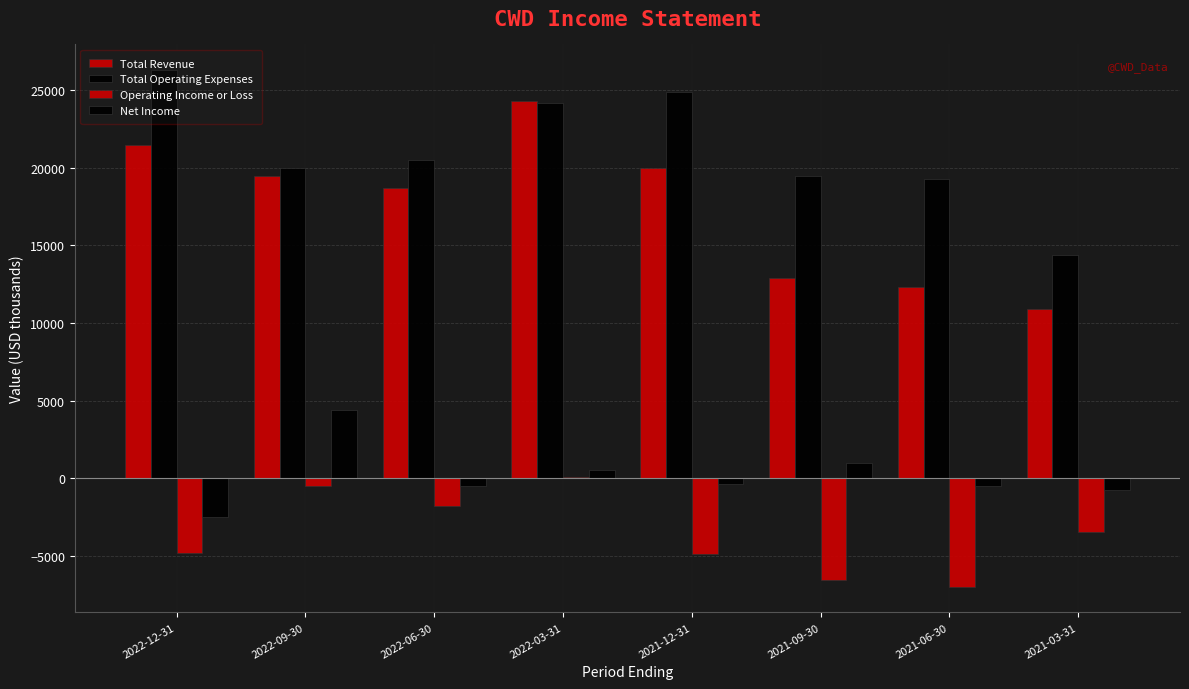

How many categories are shown in the chart?

8